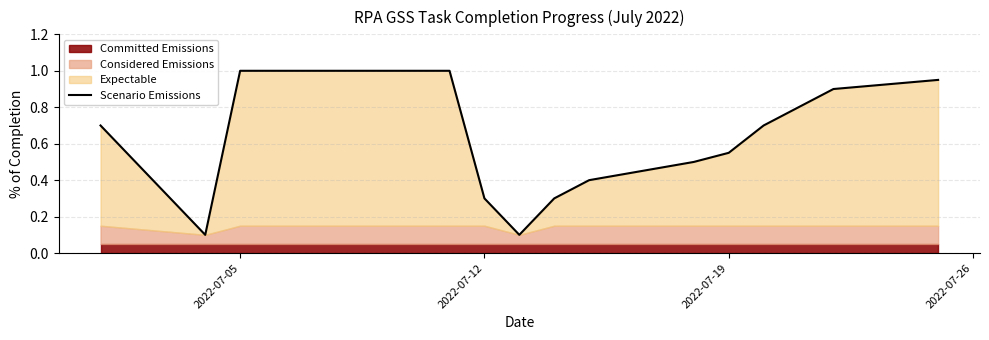

Is it true that Scenario Emissions equals 0.3 at 2022-07-12?

True